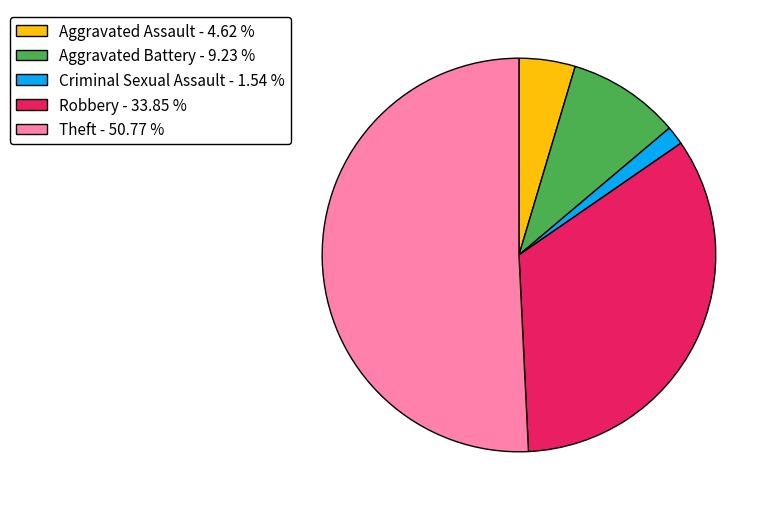

How many segments does this pie chart have?

5